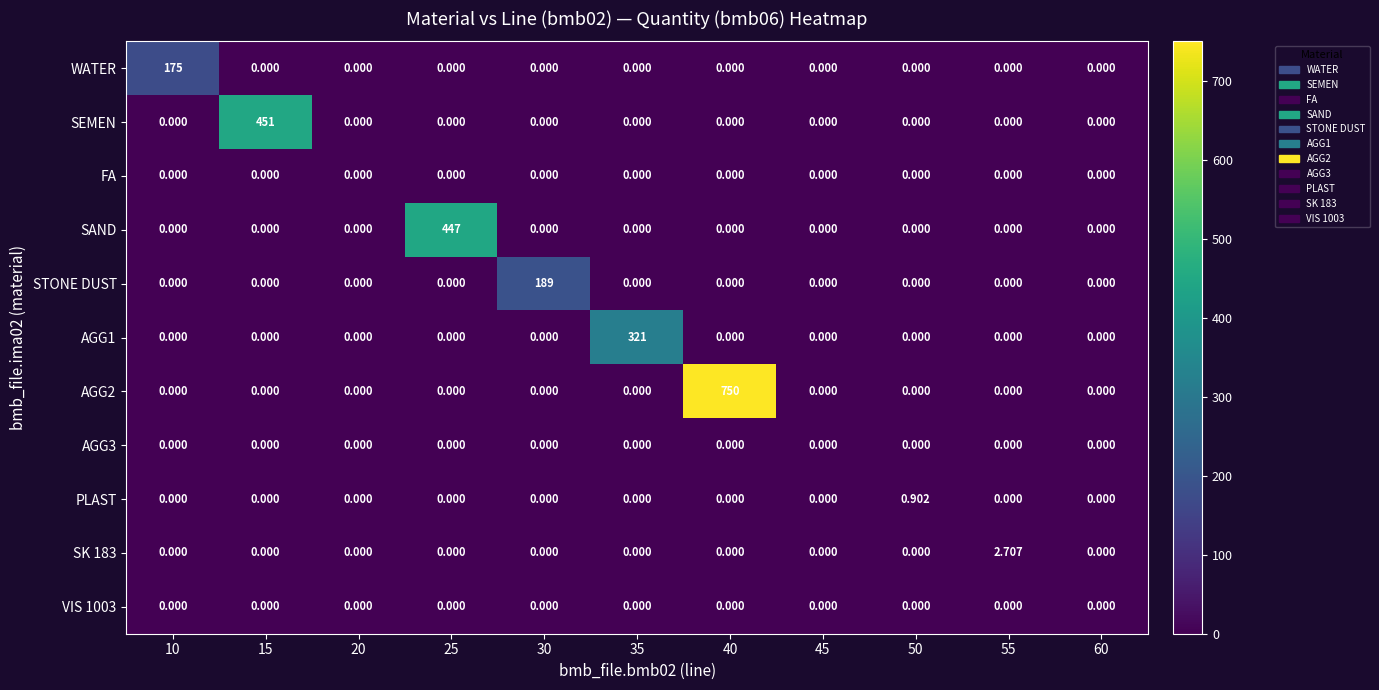

Which series changed the most between 30 and 50?

STONE DUST